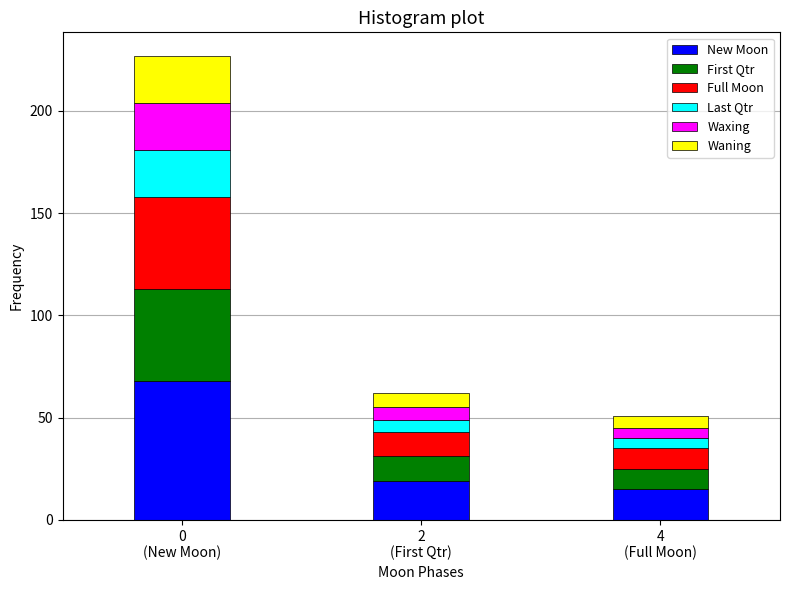

Reading left to right, list the values for the New Moon series.

68	19	15